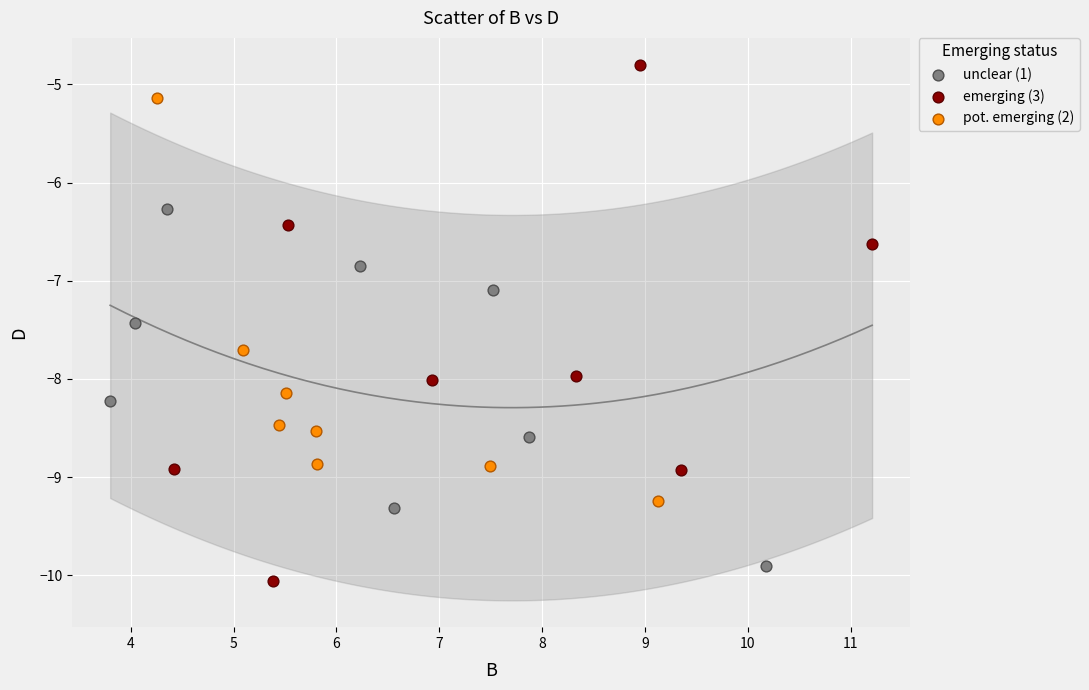

Which series has the widest spread of Y values?

emerging (3)